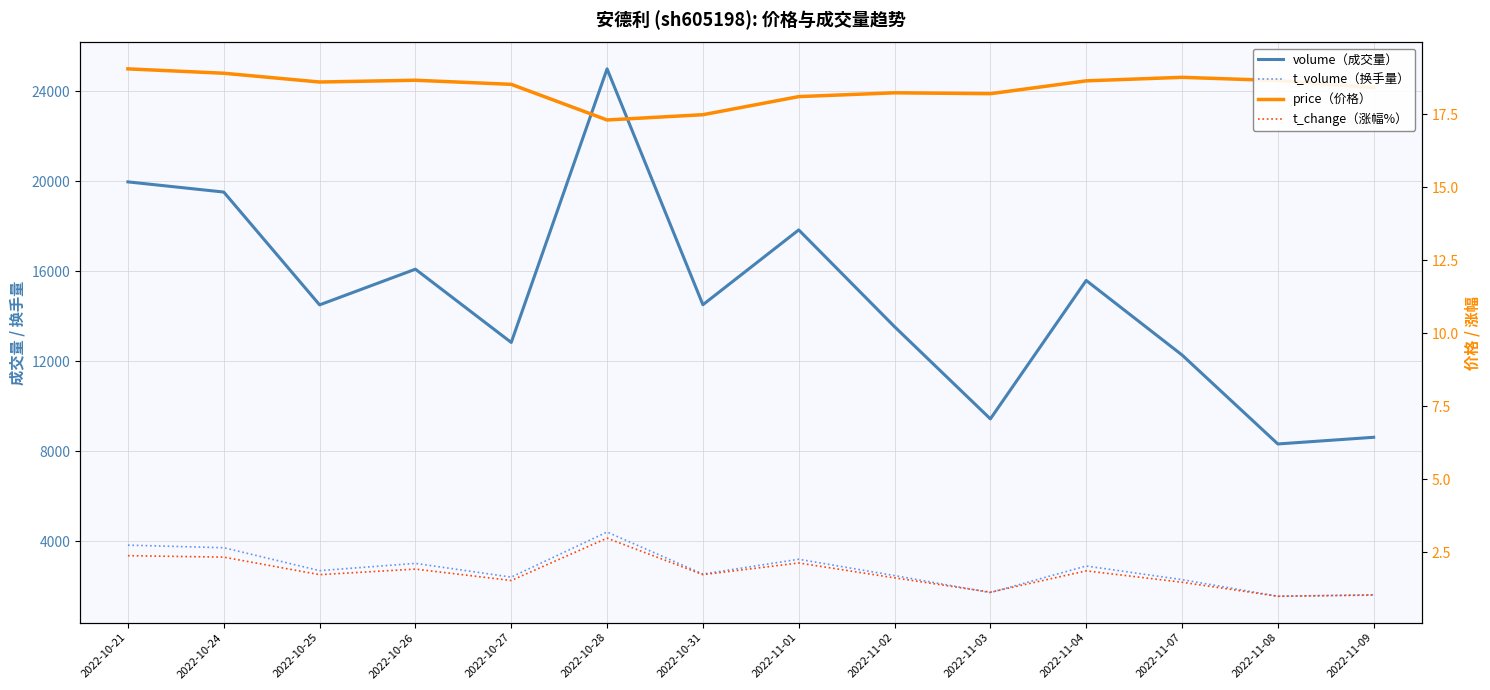

True or false: price has more than 1 points higher than both neighbors.

True